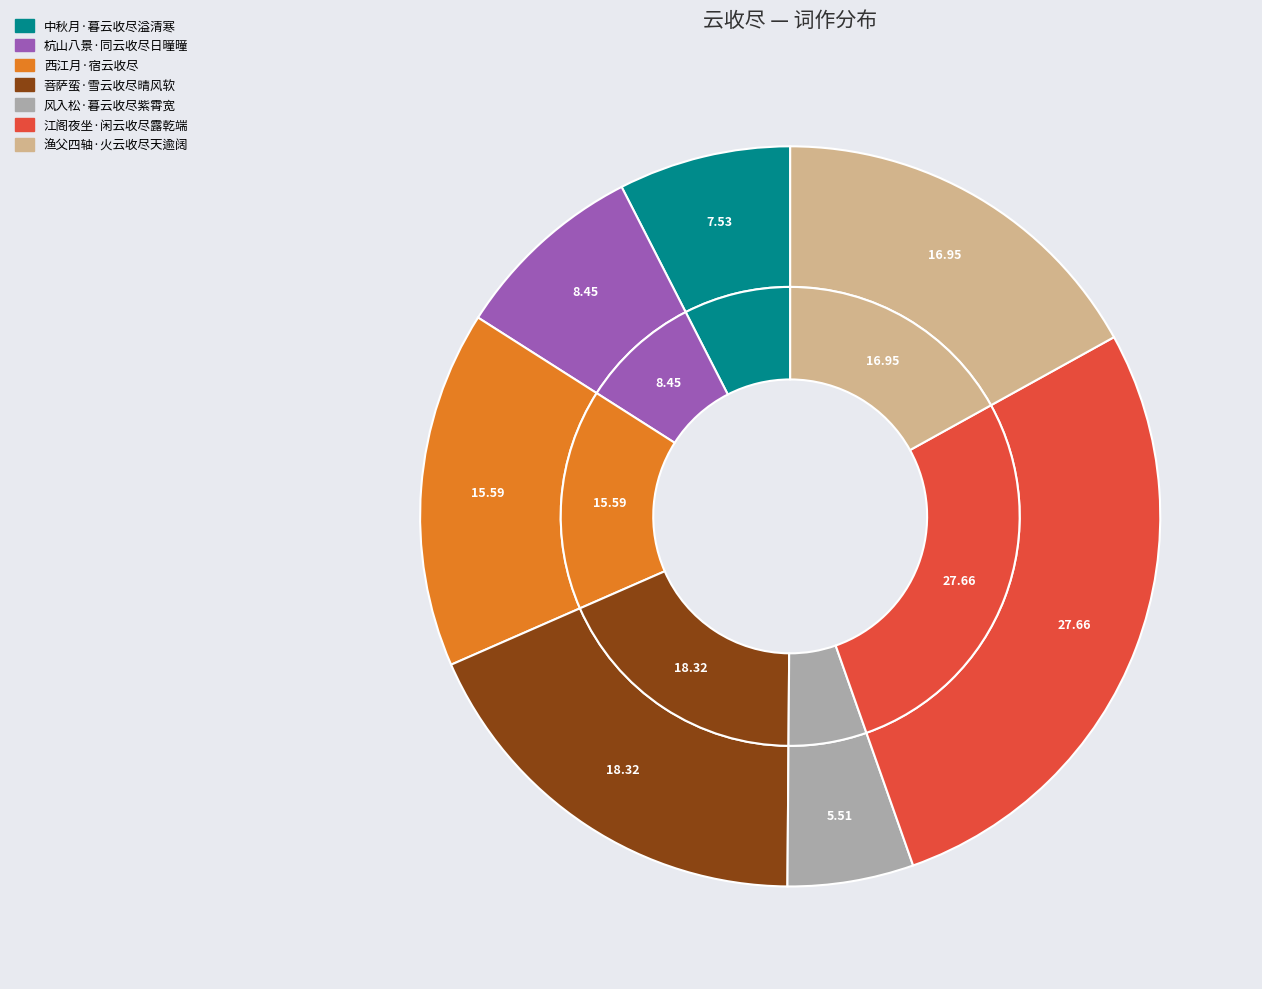

What portion of the pie excludes 中秋月·暮云收尽溢清寒?

92.5%